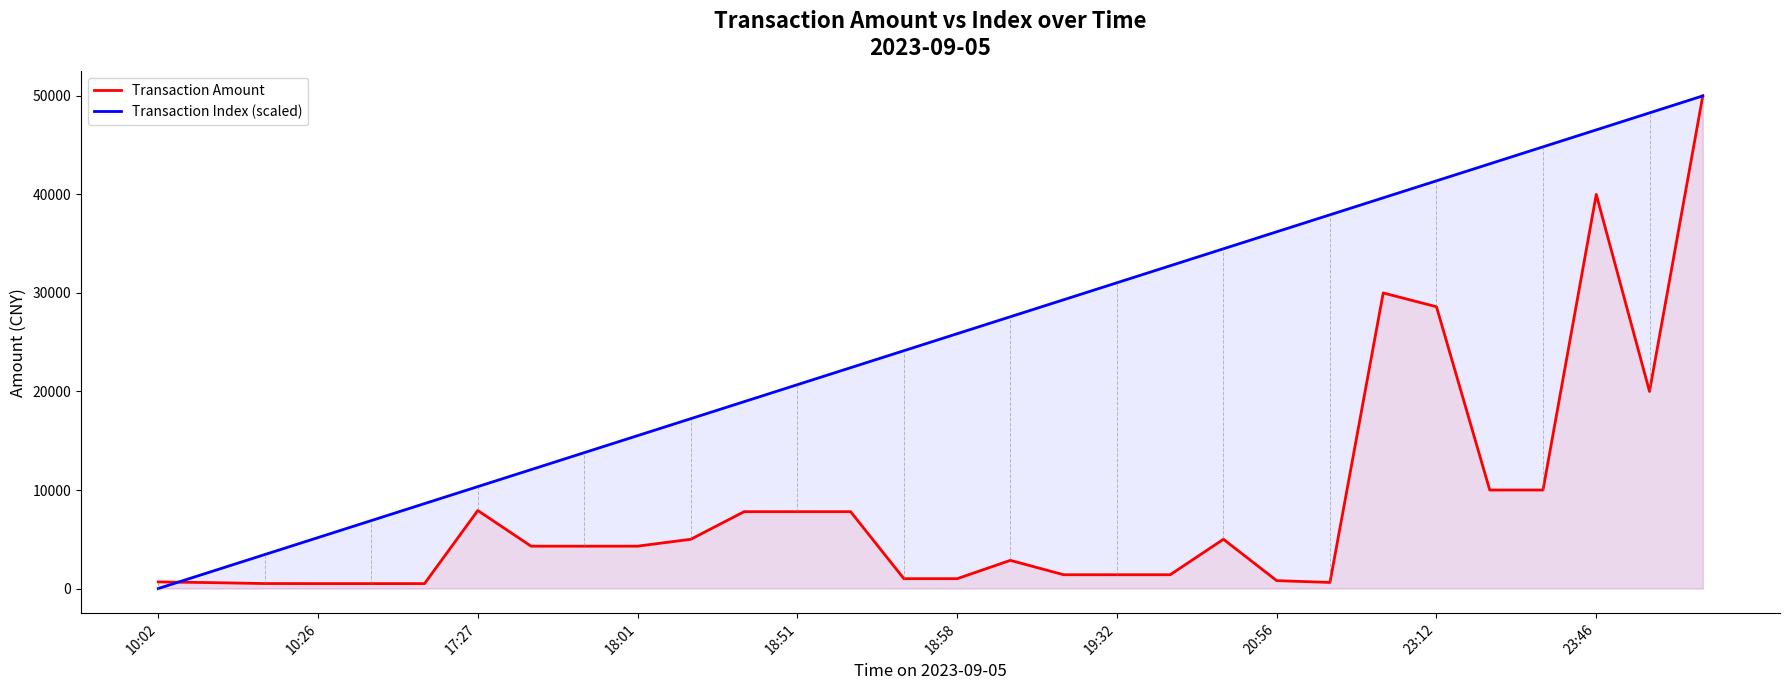

What are all the series names shown in the legend?

Transaction Amount, Transaction Index (scaled)